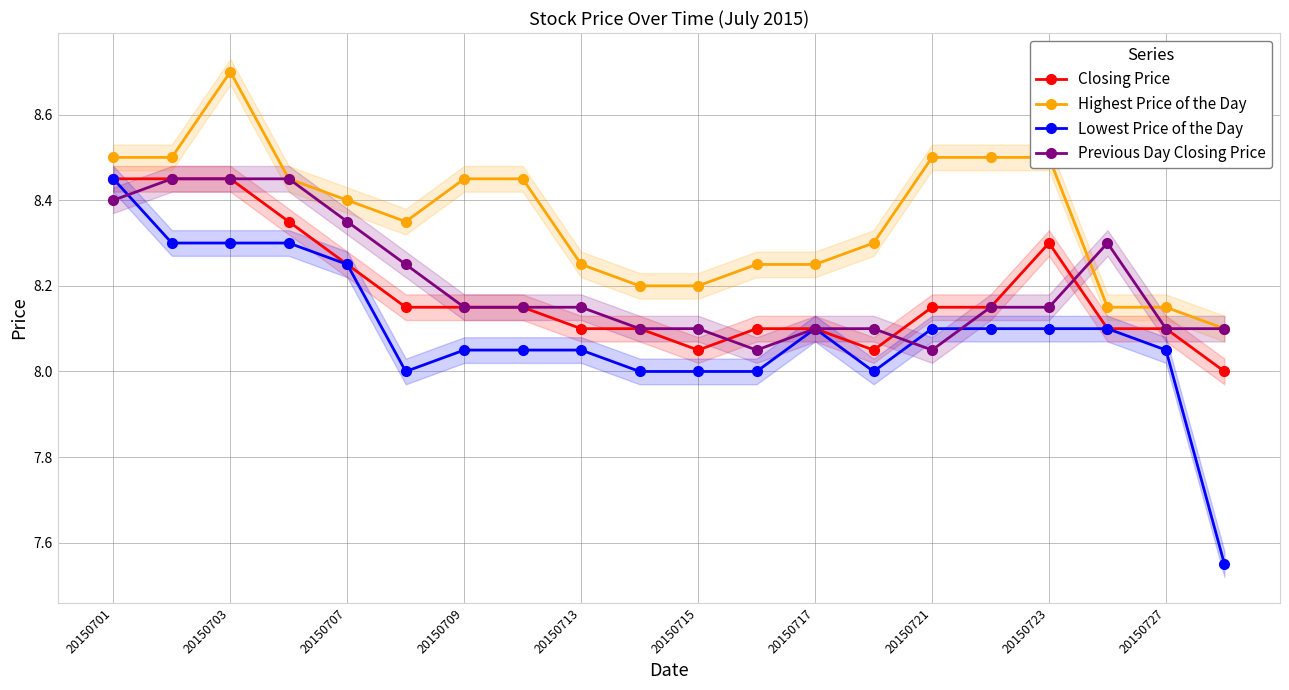

True or false: Highest Price of the Day and Previous Day Closing Price intersect in this chart.

True